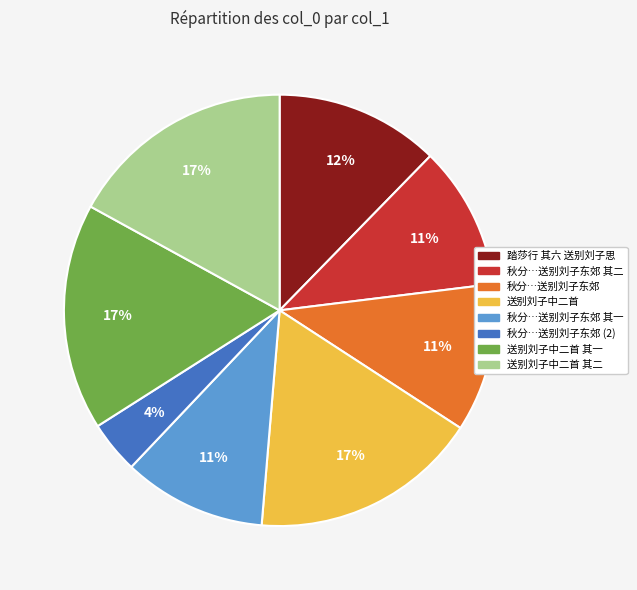

Between 秋分…送别刘子东郊 其一 and 送别刘子中二首 其一, which is larger?

送别刘子中二首 其一